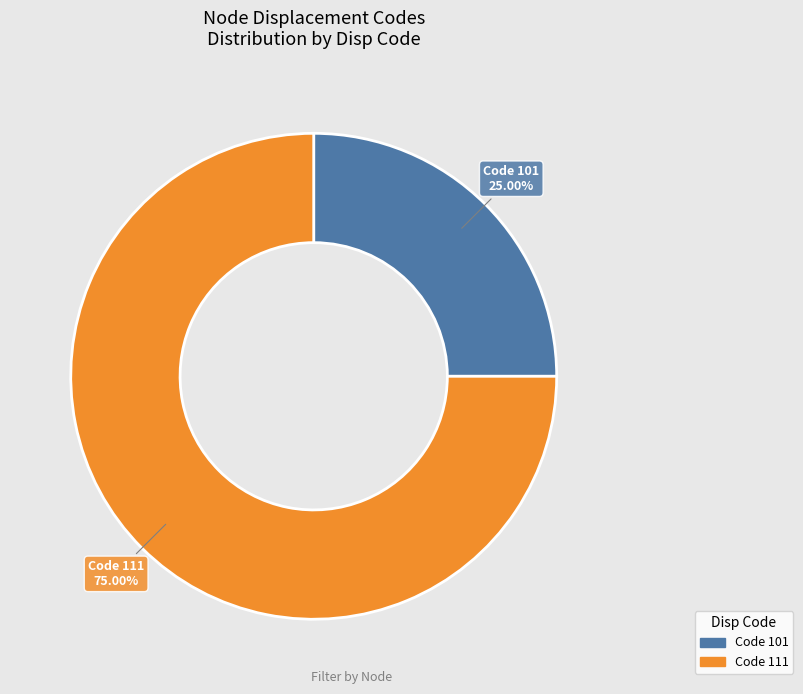

Is there any slice that represents more than half of the pie?

Yes